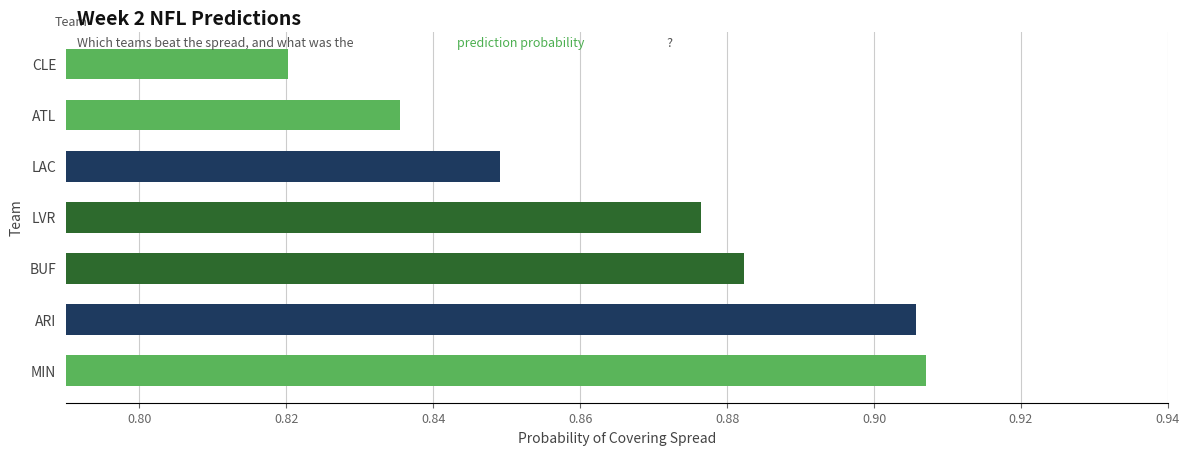

At which label is the value closest to 0?

CLE